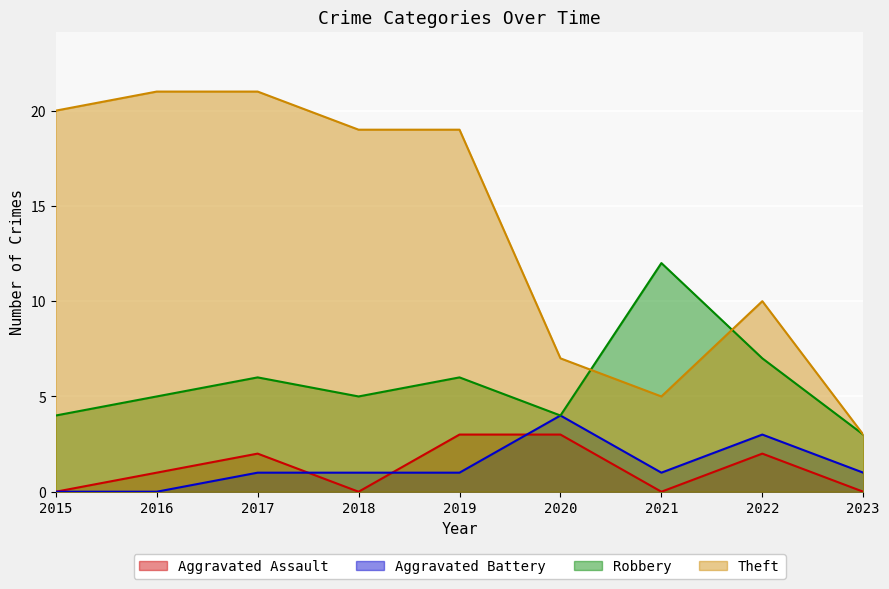

Which series has the widest spread of values?

Theft